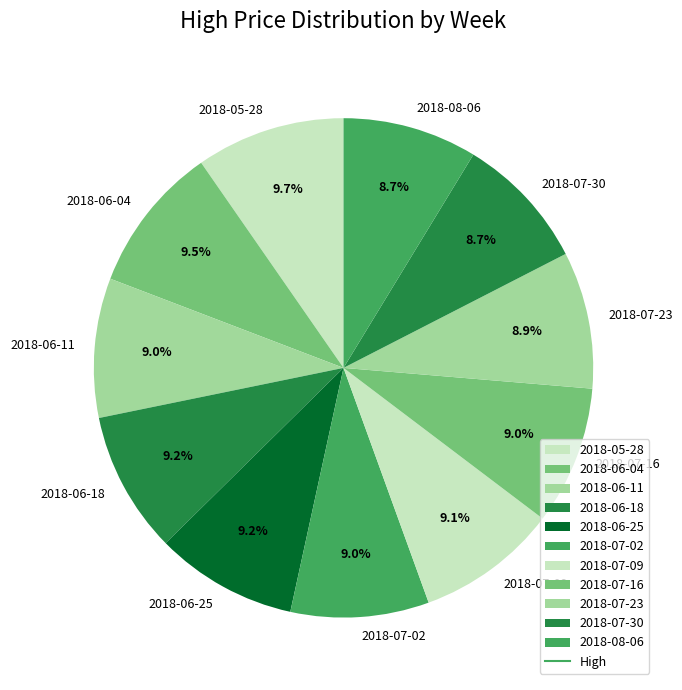

To the nearest percent, what percentage of the pie is 2018-06-18?

9%